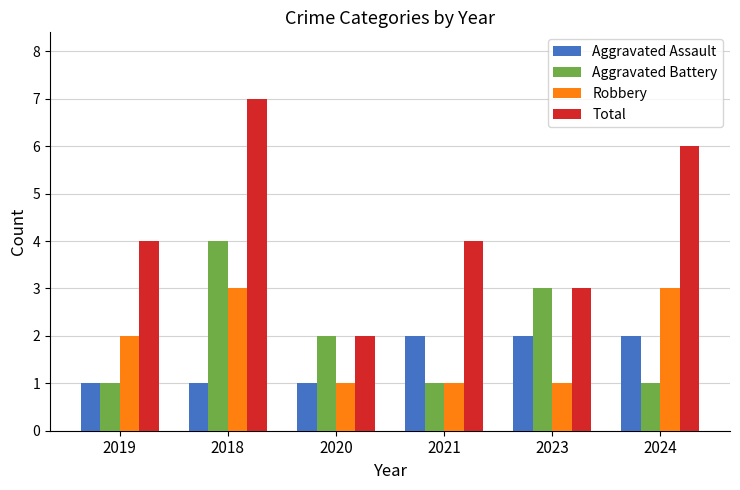

What is the greatest value displayed?

7